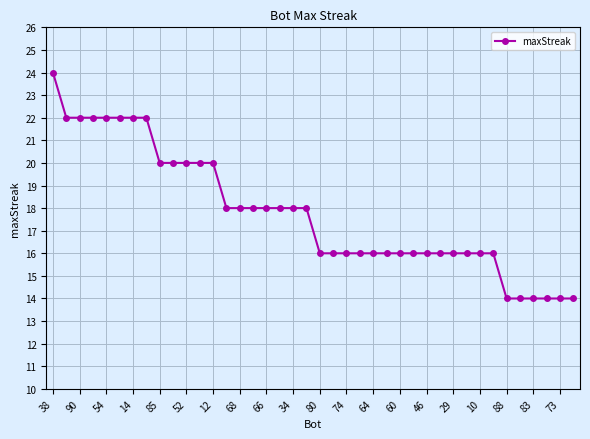

How many lines are shown in the chart?

1